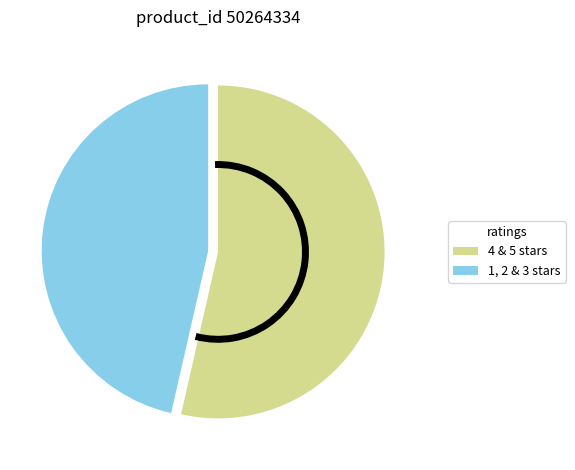

How many slices are in this pie chart?

2